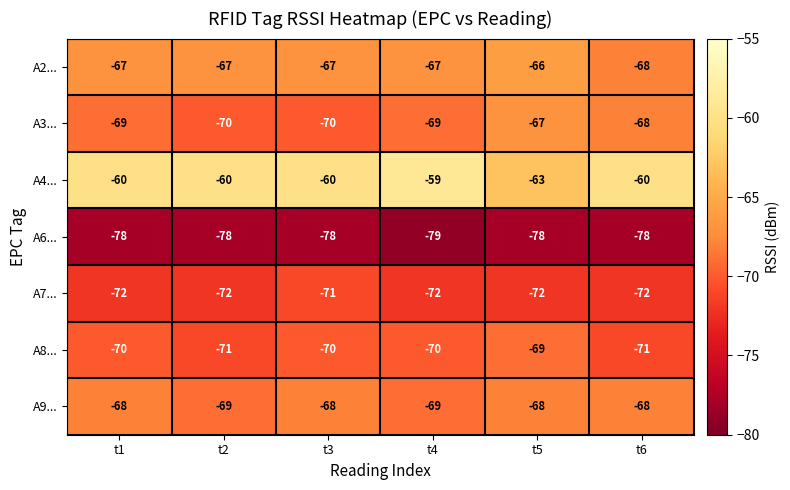

What is the sum of all A8... values?

-421